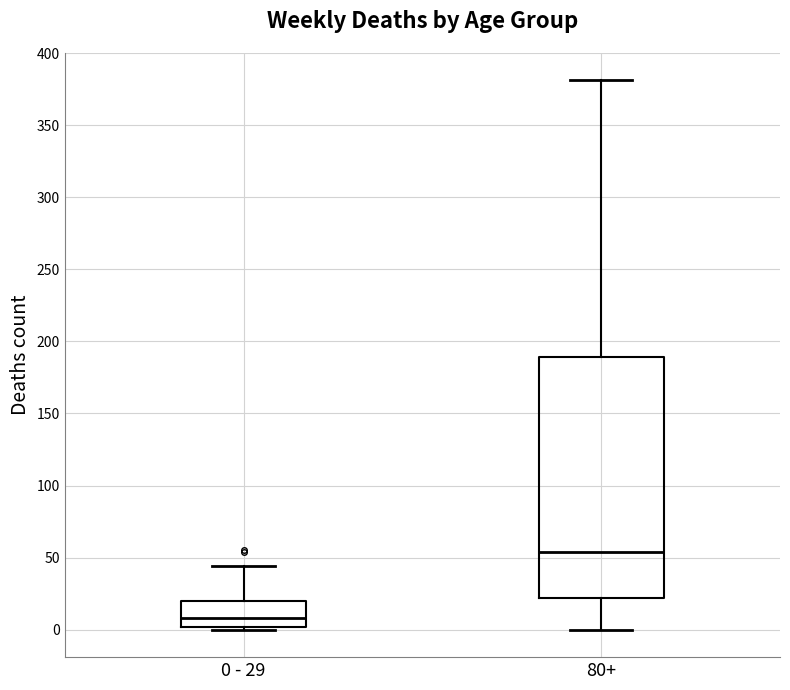

Reading left to right, read every box against the y-axis: the position of its median line, the range the box covers, and the ends of its whiskers. The values are not printed on the chart, so give them approximately, as read against the axis.

0 - 29: median 10, box 0 to 20, whiskers 0 (just below the box's lower edge) to 45
80+: median 55, box 20 to 190, whiskers 0 to 380